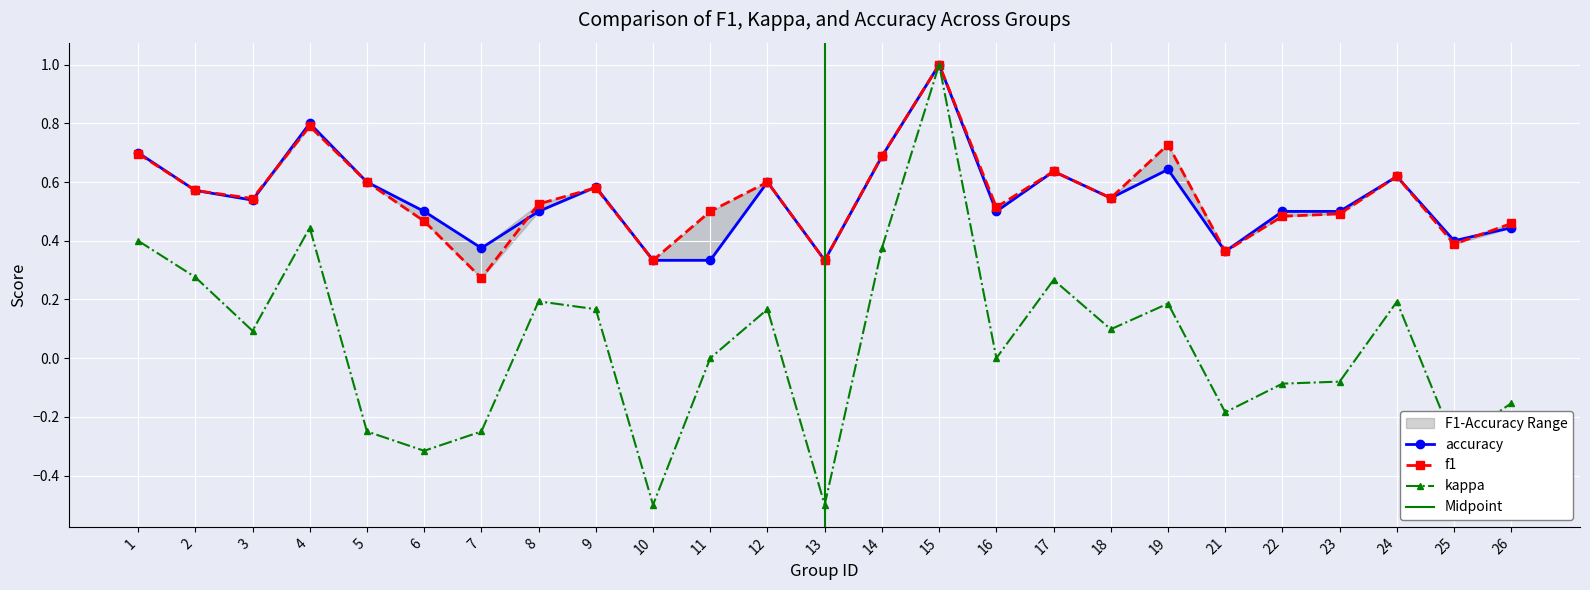

At which category is the sum across all series the highest?

15